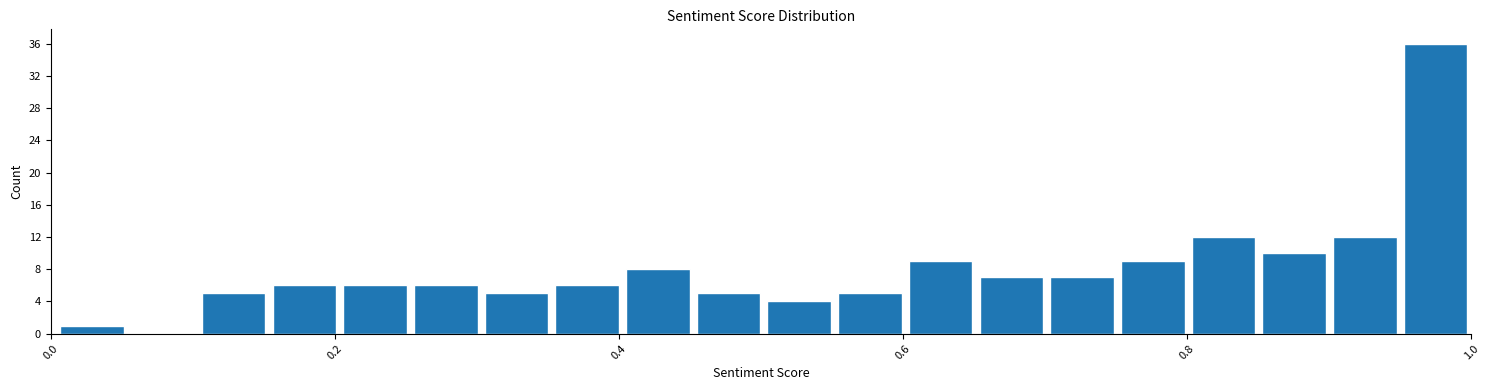

Around what value on the x-axis is the tallest bar? Give the approximate position of its centre, as read against the axis.

0.98